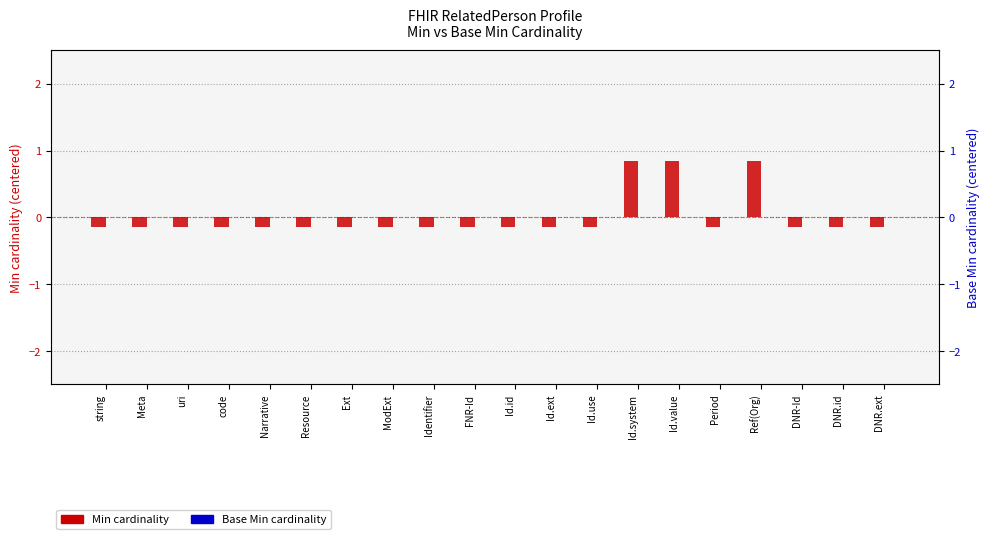

How many categories are shown in the chart?

20